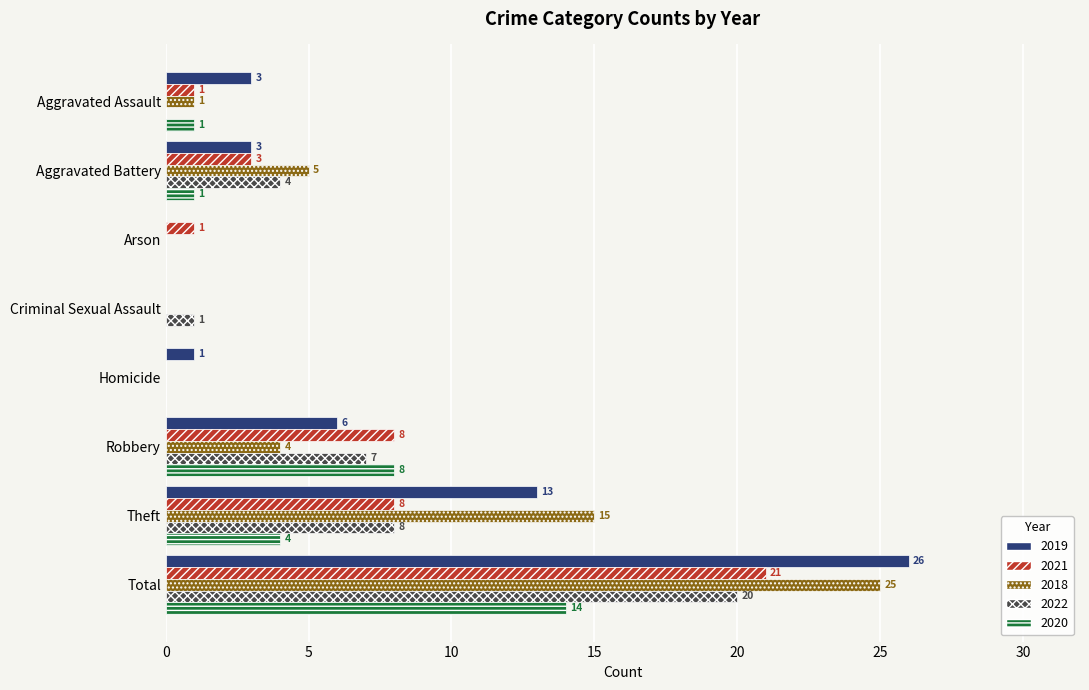

At which category is the sum across all series the highest?

Total